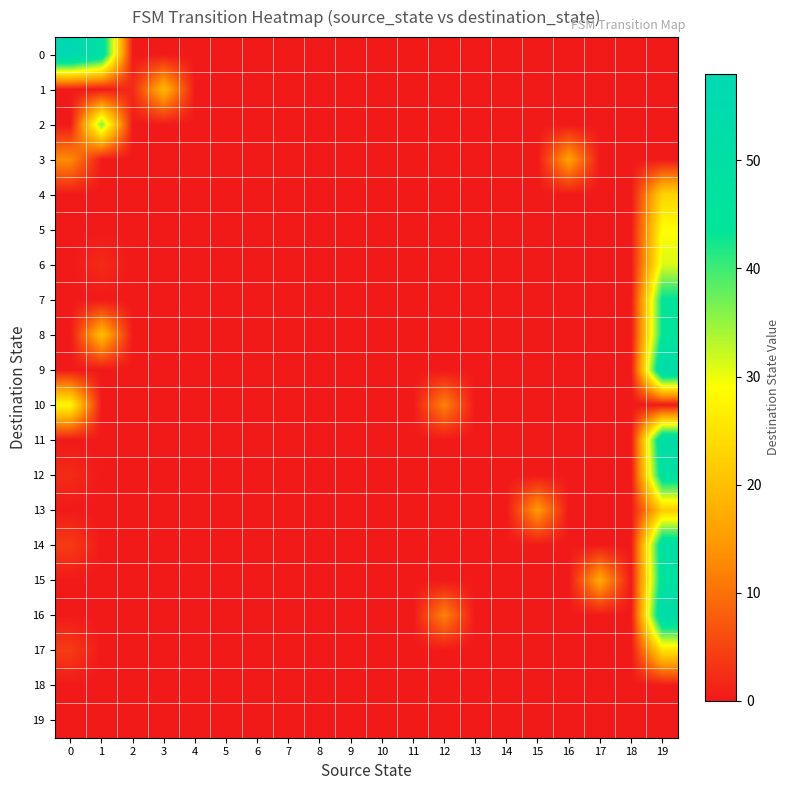

Reading left to right, extract all data points from this chart.

0: 0=58	1=49	2=0	3=0	4=0	5=0	6=0	7=0	8=0	9=0	10=0	11=0	12=0	13=0	14=0	15=0	16=0	17=0	18=0	19=0
1: 0=0	1=0	2=2	3=19	4=0	5=0	6=0	7=0	8=0	9=0	10=0	11=0	12=0	13=0	14=0	15=0	16=0	17=0	18=0	19=0
2: 0=0	1=36	2=0	3=0	4=0	5=0	6=0	7=0	8=0	9=0	10=0	11=0	12=0	13=0	14=0	15=0	16=0	17=0	18=0	19=0
3: 0=13	1=0	2=0	3=0	4=0	5=0	6=0	7=0	8=0	9=0	10=0	11=0	12=0	13=0	14=0	15=0	16=16	17=0	18=0	19=0
4: 0=0	1=0	2=0	3=0	4=0	5=0	6=0	7=0	8=0	9=0	10=0	11=0	12=0	13=0	14=0	15=0	16=0	17=0	18=0	19=23
5: 0=0	1=0	2=0	3=0	4=0	5=0	6=0	7=0	8=0	9=0	10=0	11=0	12=0	13=0	14=0	15=0	16=0	17=0	18=0	19=29
6: 0=0	1=2	2=0	3=0	4=0	5=0	6=0	7=0	8=0	9=0	10=0	11=0	12=0	13=0	14=0	15=0	16=0	17=0	18=0	19=31
7: 0=0	1=0	2=0	3=0	4=0	5=0	6=0	7=0	8=0	9=0	10=0	11=0	12=0	13=0	14=0	15=0	16=0	17=0	18=0	19=44
8: 0=0	1=20	2=0	3=0	4=0	5=0	6=0	7=0	8=0	9=0	10=0	11=0	12=0	13=0	14=0	15=0	16=0	17=0	18=0	19=44
9: 0=0	1=0	2=0	3=0	4=0	5=0	6=0	7=0	8=0	9=0	10=0	11=0	12=0	13=0	14=0	15=0	16=0	17=0	18=0	19=54
10: 0=28	1=0	2=0	3=0	4=0	5=0	6=0	7=0	8=0	9=0	10=0	11=0	12=12	13=0	14=0	15=0	16=0	17=0	18=0	19=0
11: 0=0	1=0	2=0	3=0	4=0	5=0	6=0	7=0	8=0	9=0	10=0	11=0	12=0	13=0	14=0	15=0	16=0	17=0	18=0	19=52
12: 0=2	1=0	2=0	3=0	4=0	5=0	6=0	7=0	8=0	9=0	10=0	11=0	12=0	13=0	14=0	15=0	16=0	17=0	18=0	19=48
13: 0=0	1=0	2=0	3=0	4=0	5=0	6=0	7=0	8=0	9=0	10=0	11=0	12=0	13=0	14=0	15=15	16=0	17=0	18=0	19=22
14: 0=4	1=0	2=0	3=0	4=0	5=0	6=0	7=0	8=0	9=0	10=0	11=0	12=0	13=0	14=0	15=0	16=0	17=0	18=0	19=49
15: 0=0	1=0	2=0	3=0	4=0	5=0	6=0	7=0	8=0	9=0	10=0	11=0	12=0	13=0	14=0	15=0	16=0	17=17	18=0	19=47
16: 0=0	1=0	2=0	3=0	4=0	5=0	6=0	7=0	8=0	9=0	10=0	11=0	12=12	13=0	14=0	15=0	16=0	17=0	18=0	19=53
17: 0=4	1=0	2=0	3=0	4=0	5=0	6=0	7=0	8=0	9=0	10=0	11=0	12=0	13=0	14=0	15=0	16=0	17=0	18=0	19=25
18: 0=0	1=0	2=0	3=0	4=0	5=0	6=0	7=0	8=0	9=0	10=0	11=0	12=0	13=0	14=0	15=0	16=0	17=0	18=0	19=0
19: 0=0	1=0	2=0	3=0	4=0	5=0	6=0	7=0	8=0	9=0	10=0	11=0	12=0	13=0	14=0	15=0	16=0	17=0	18=0	19=0